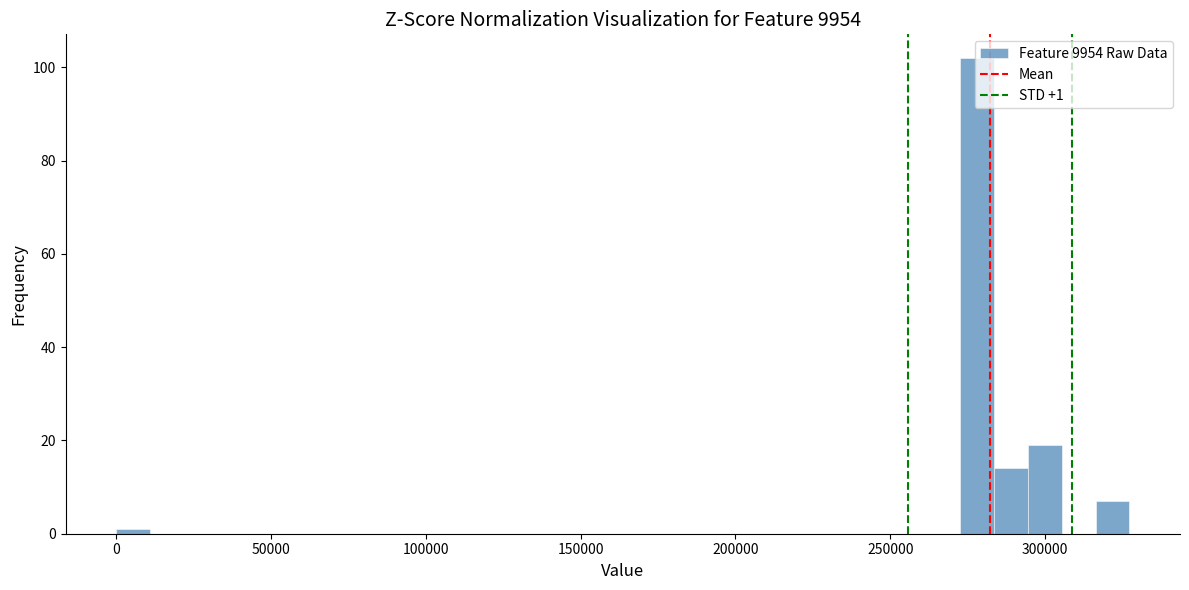

Around what value on the x-axis is the tallest bar? Give the approximate position of its centre, as read against the axis.

280000